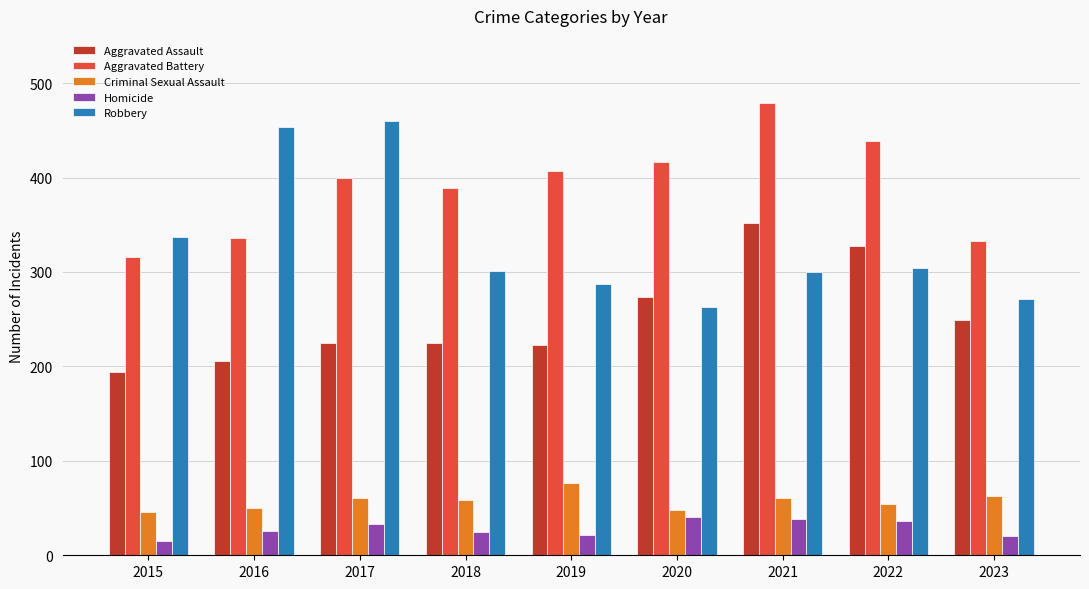

What is the value of the Aggravated Battery bar at the 9th from the left?

333